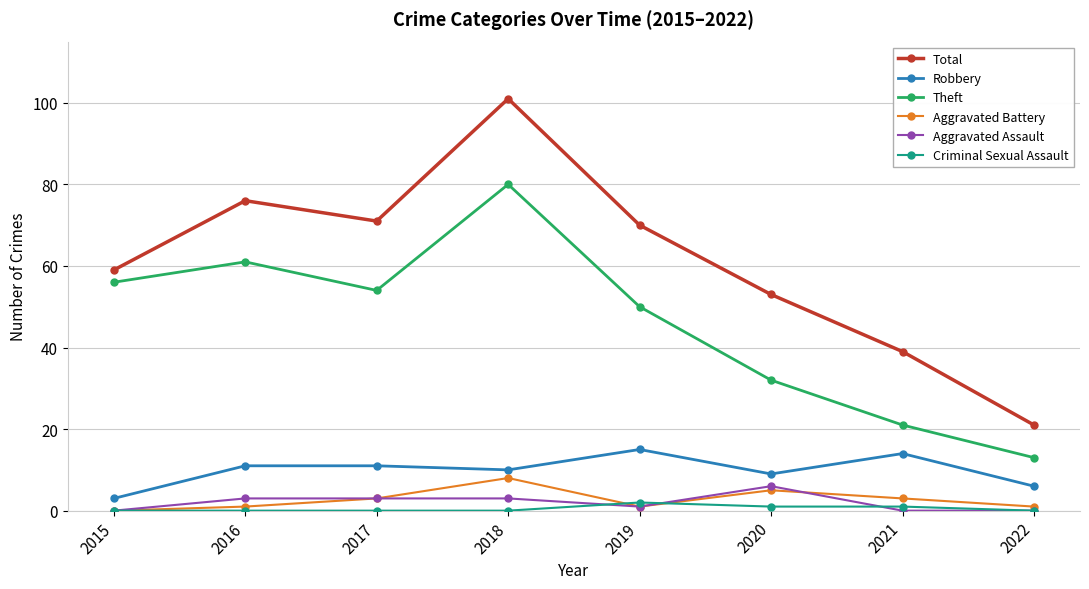

The value of Aggravated Battery at 2015 is -5. True or false?

False